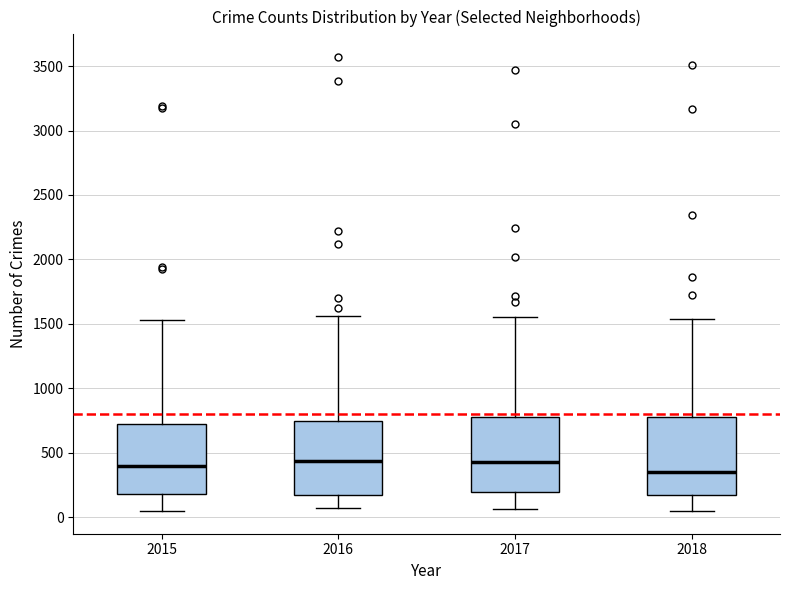

Reading left to right, transcribe this box plot: for each box, give where its median line is, the range the box spans, and where its two whiskers end, as read against the y-axis. The values are not printed on the chart, so give them approximately, as read against the axis.

2015: median 400, box 200 to 700, whiskers 50 to 1550
2016: median 450, box 150 to 750, whiskers 50 to 1550
2017: median 450, box 200 to 800, whiskers 50 to 1550
2018: median 350, box 200 to 800, whiskers 50 to 1550